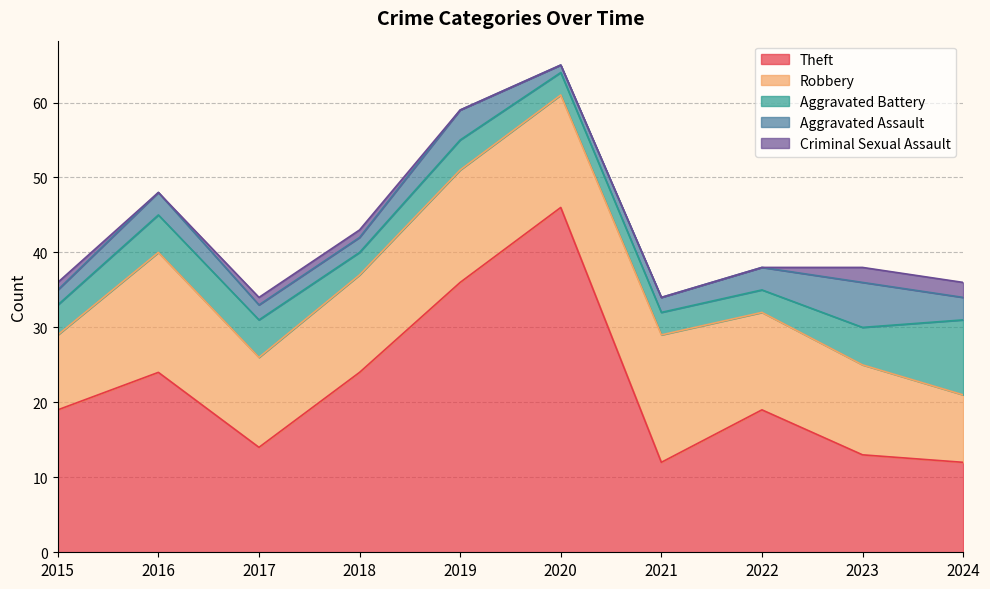

What is the difference between the Aggravated Assault values at 2023 and 2015?

4